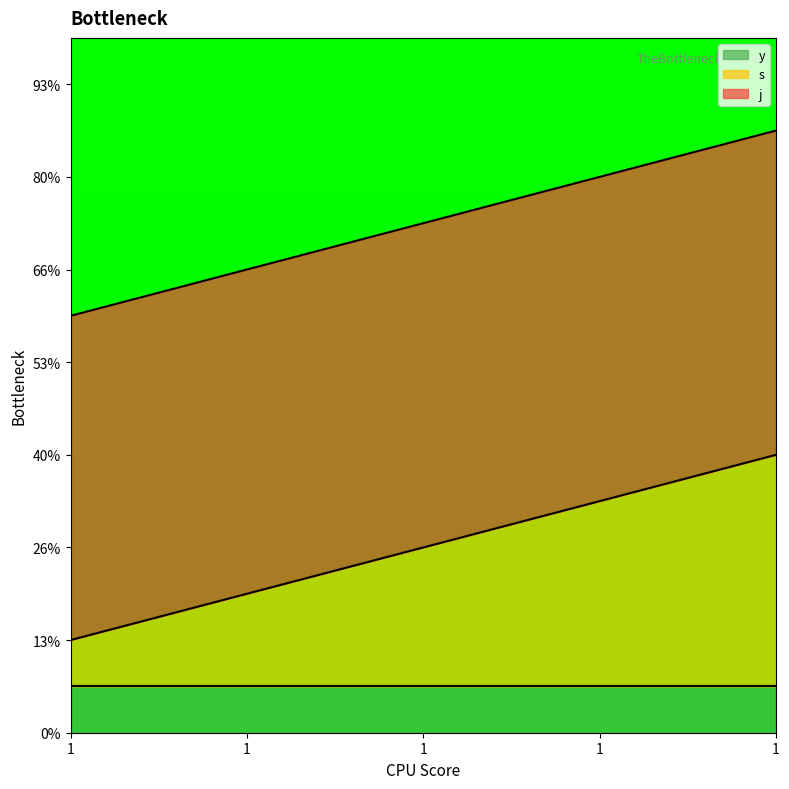

Between 1 and 1, which series saw the biggest shift?

s